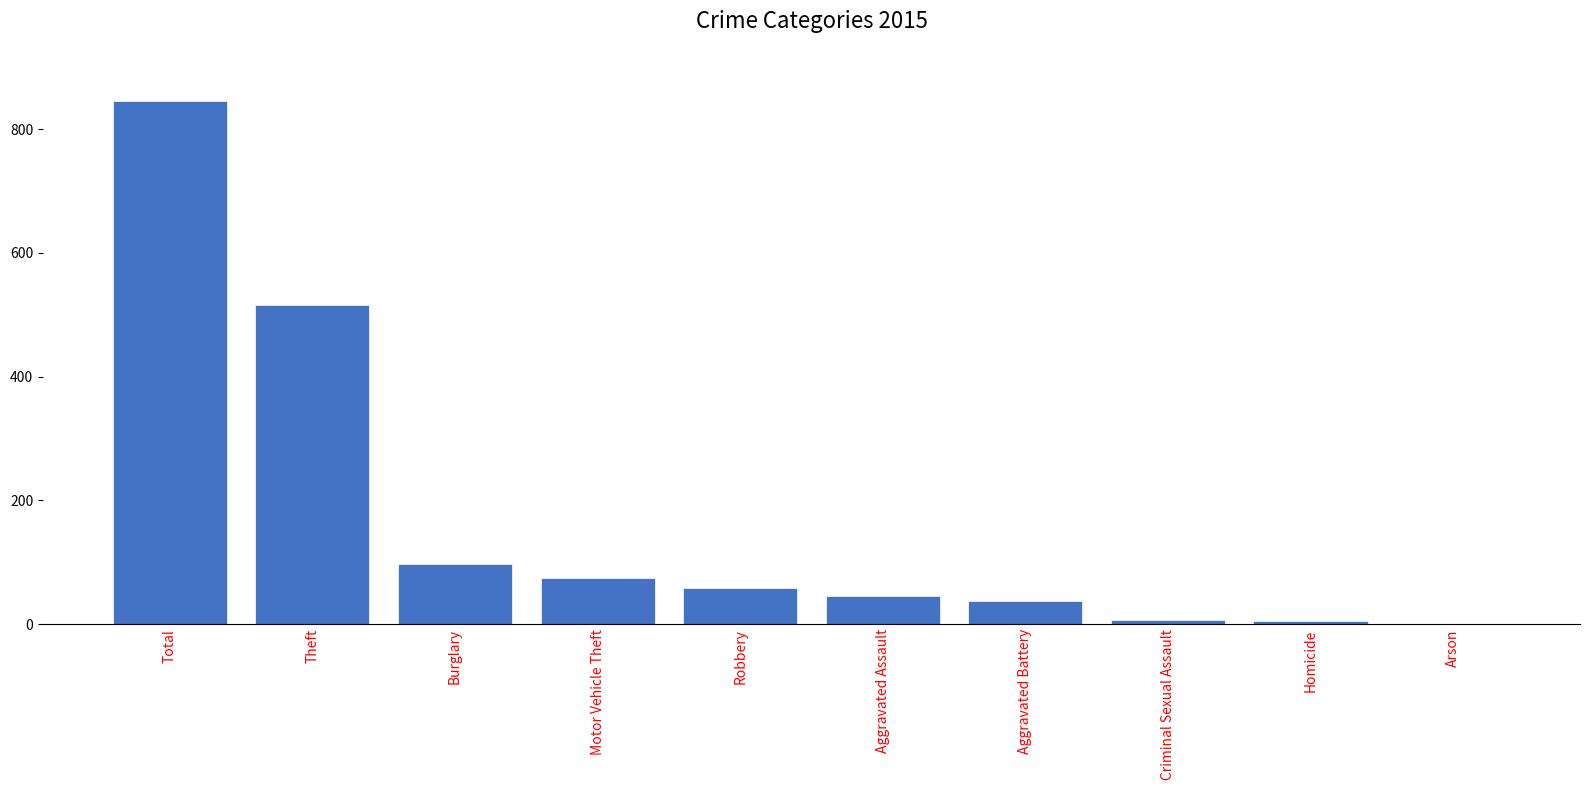

What is the difference between the values at Robbery and Aggravated Assault?

13